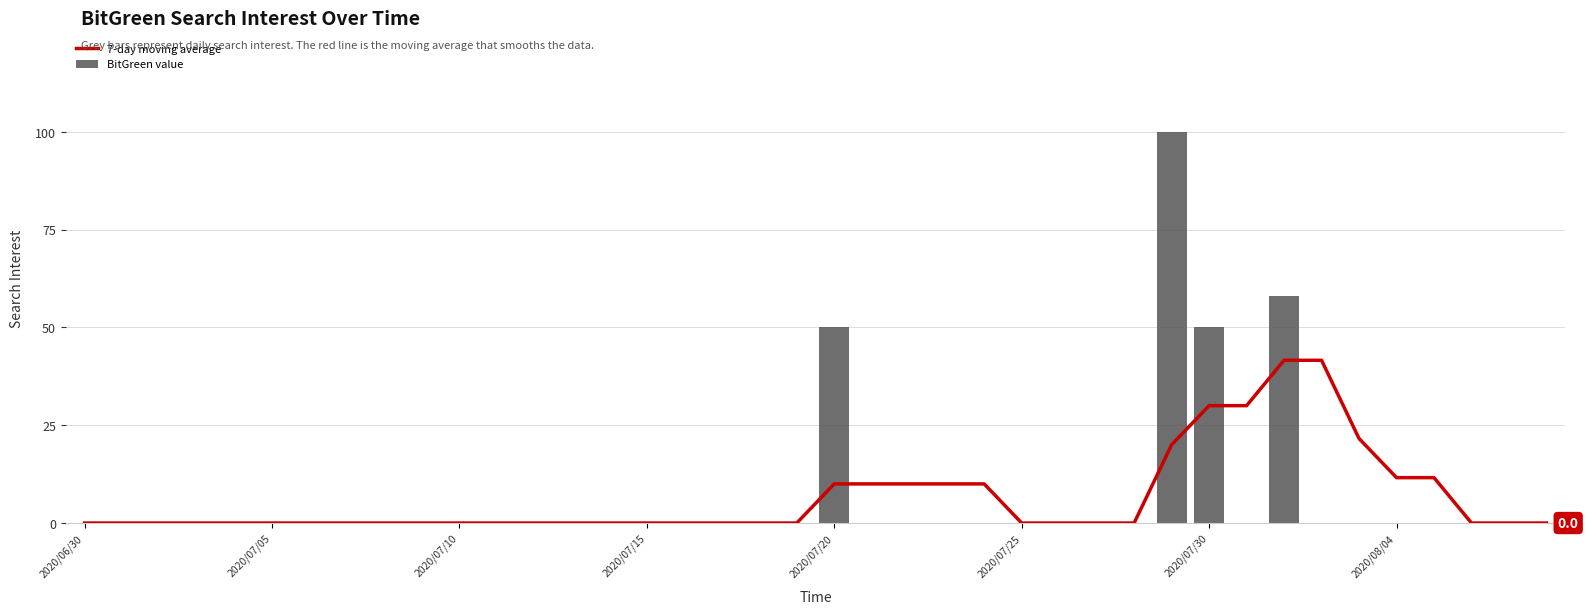

What position from the left is 19?

20